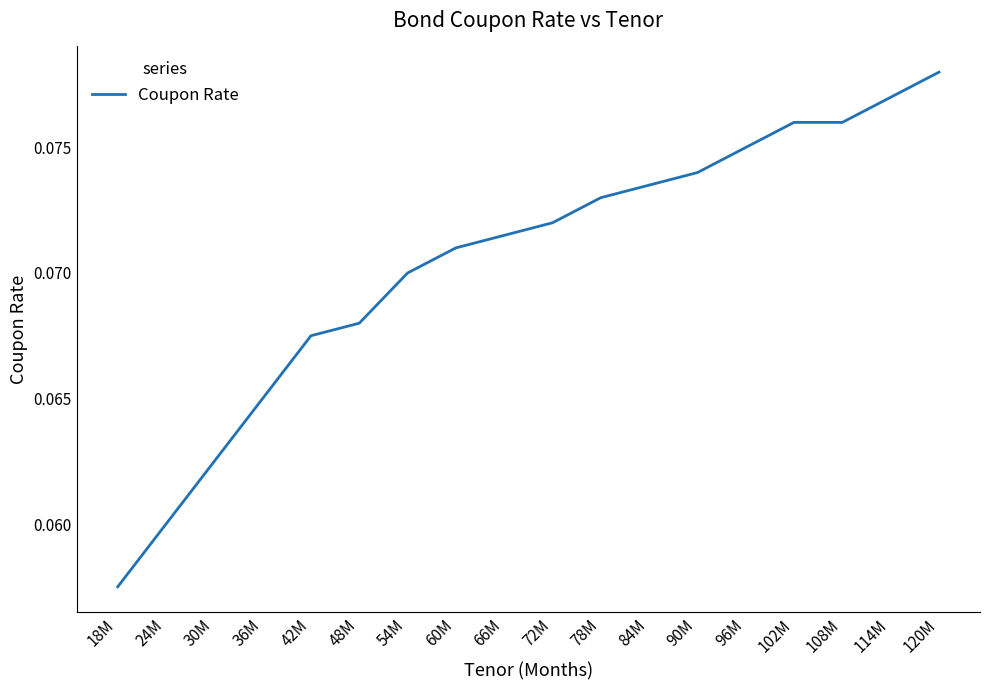

True or false: the data shows 0.0 at 42M.

False